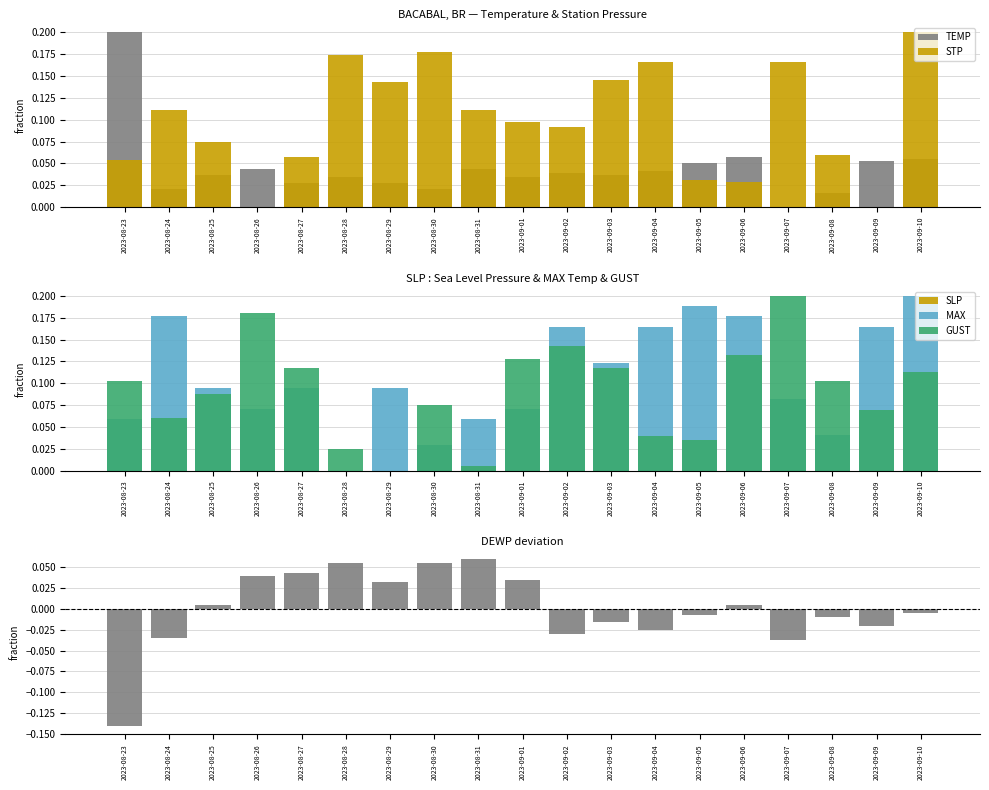

Which has a higher value, 2023-09-10 or 2023-09-02?

2023-09-10